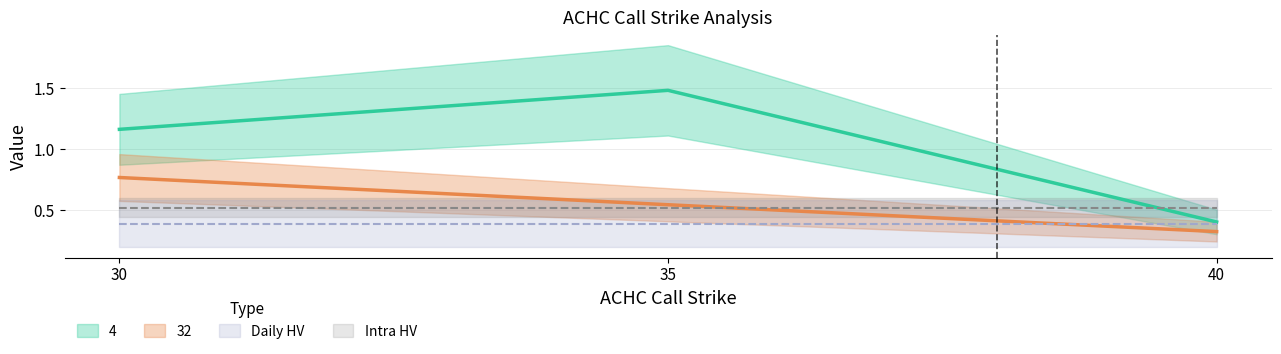

How many 32 values are between 0 and 1?

3